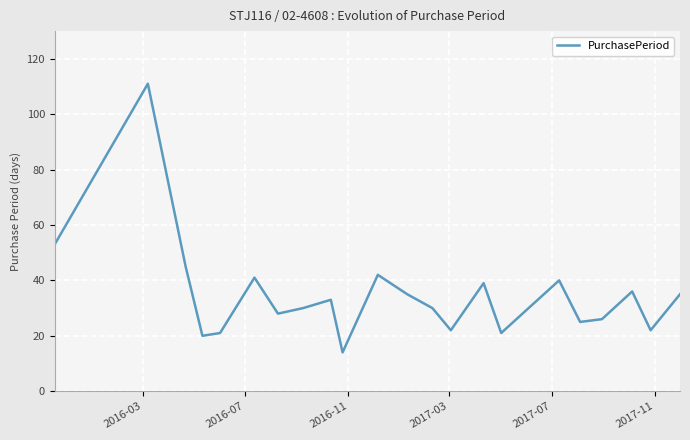

What is the greatest value displayed?

111